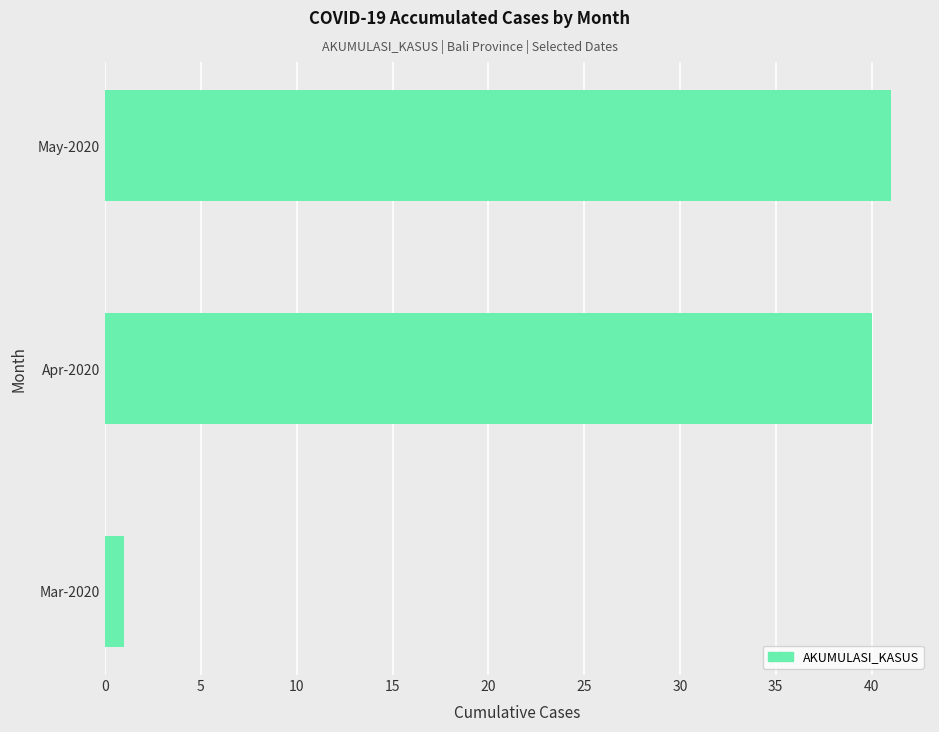

The value at Apr-2020 is 40. True or false?

True